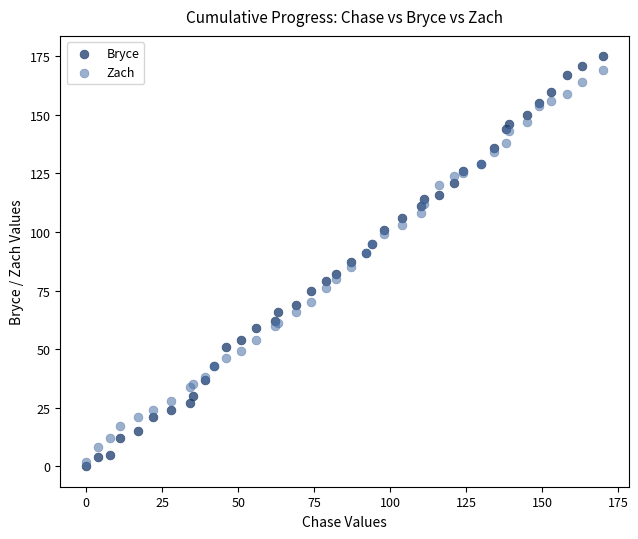

What is the X range (max minus min) for the scatter plot?

170